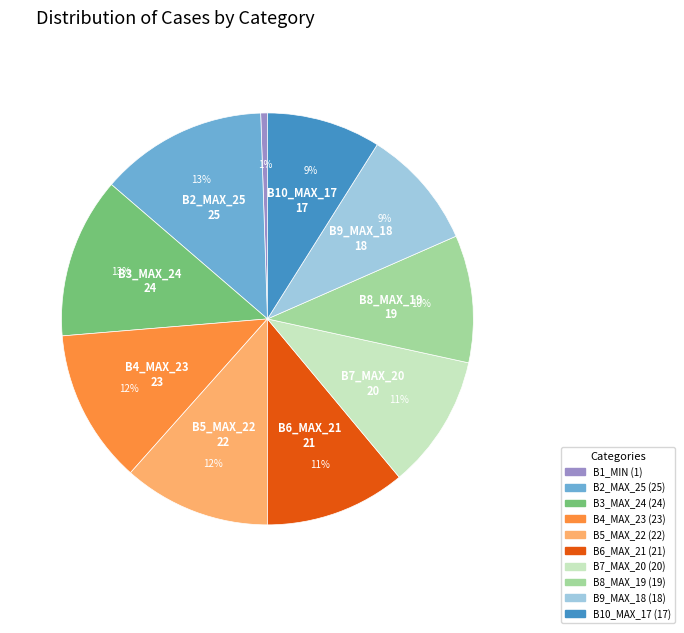

To the nearest percent, what is the average slice percentage?

10%